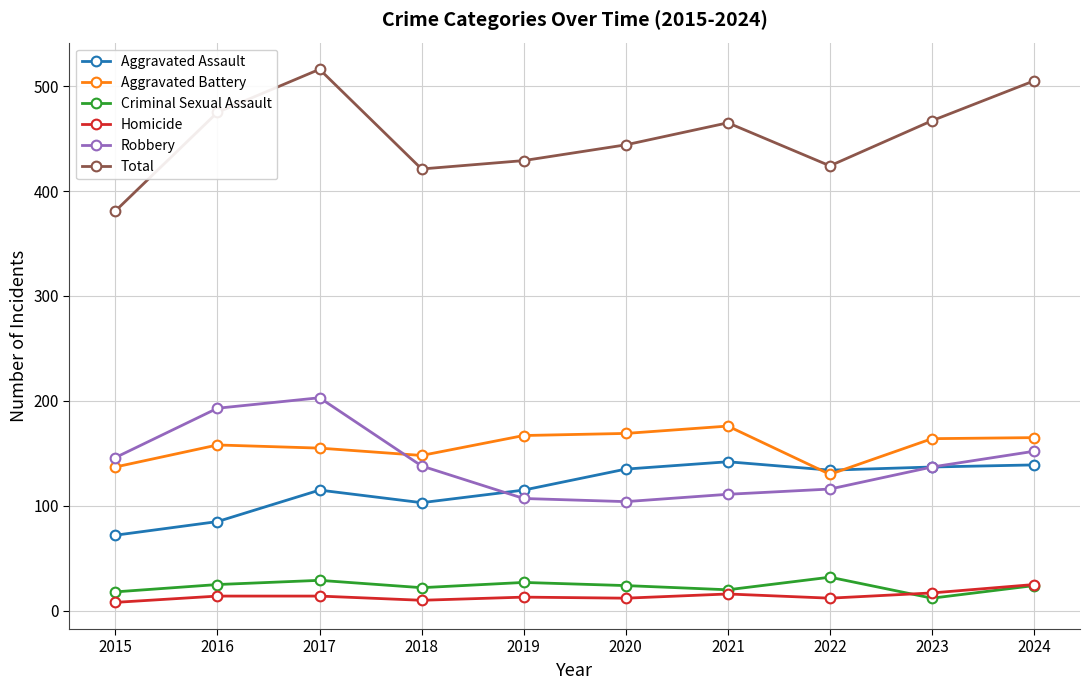

True or false: Homicide and Aggravated Assault cross at least once.

False